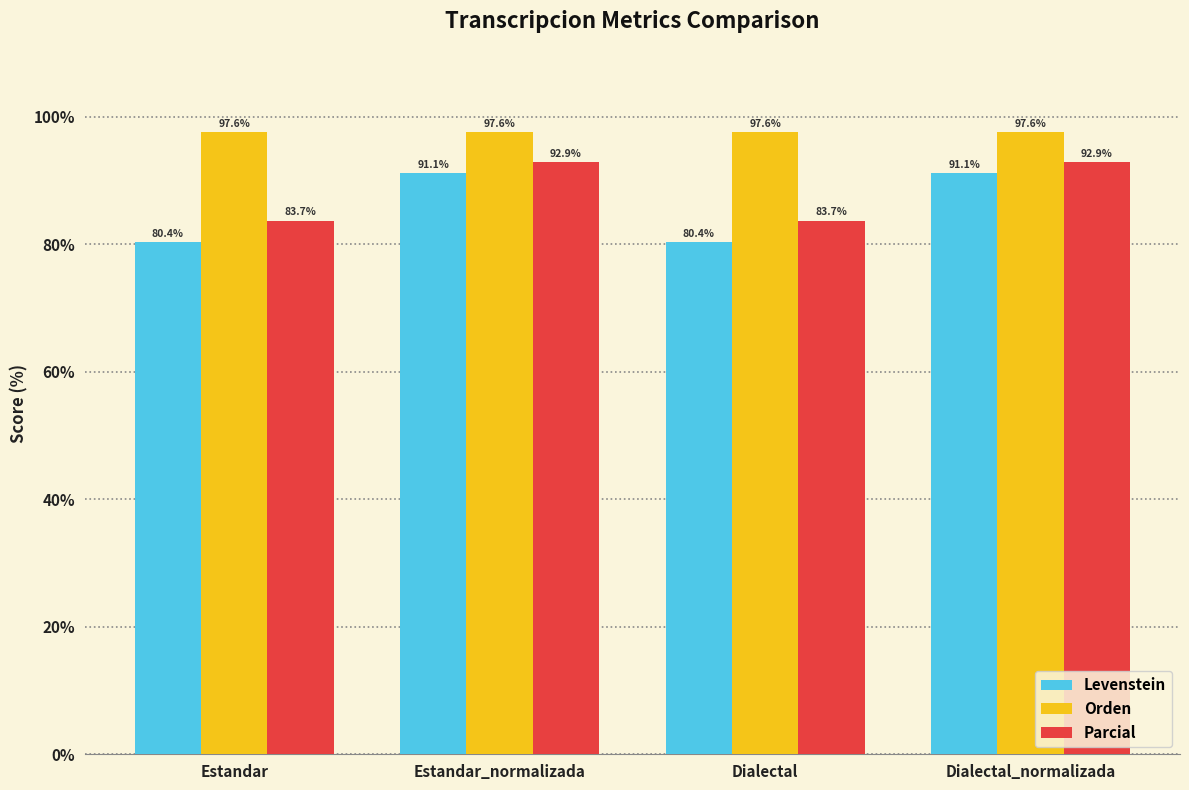

Is the value of Levenstein at Estandar_normalizada greater than the value of Orden at Estandar?

No